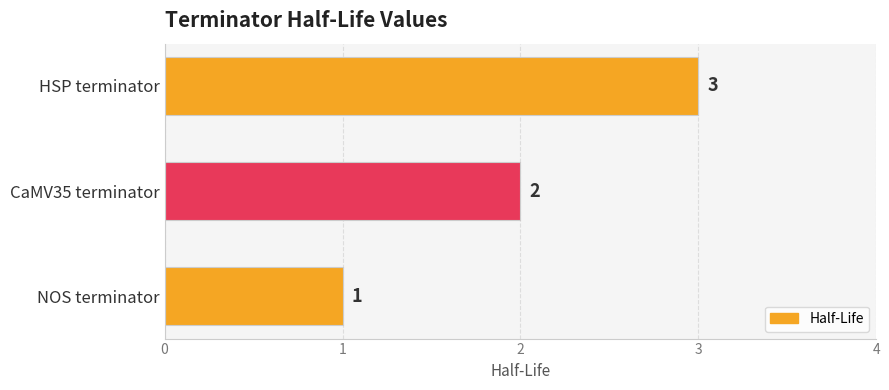

Which label corresponds to the largest value in the chart?

HSP terminator